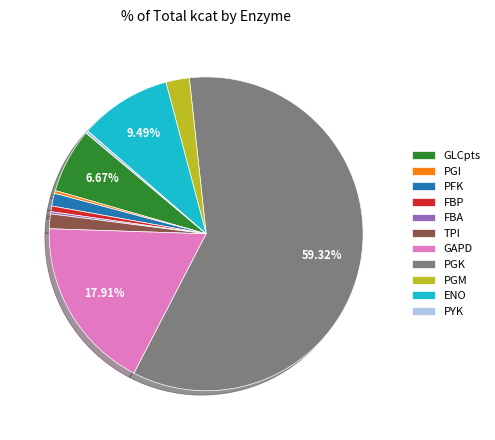

The PFK slice represents 11% of the pie. True or false?

False